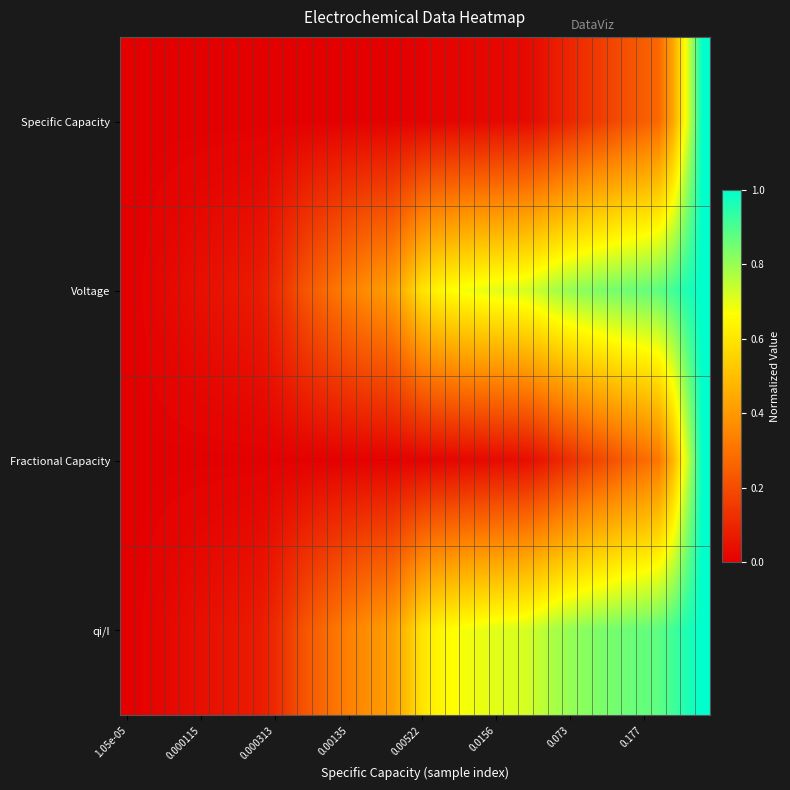

Count the number of categories in the chart.

40